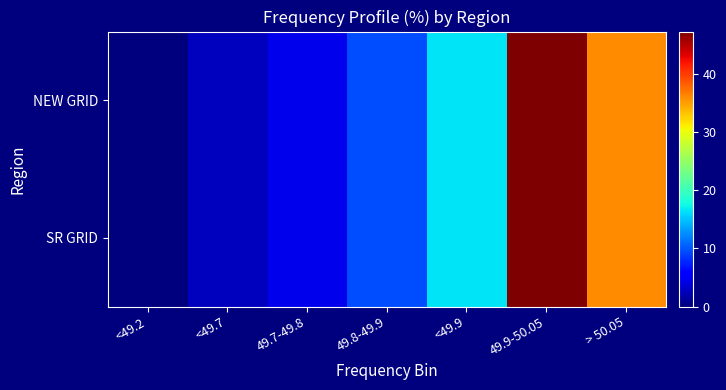

Which has a higher value, <49.7 or > 50.05?

> 50.05